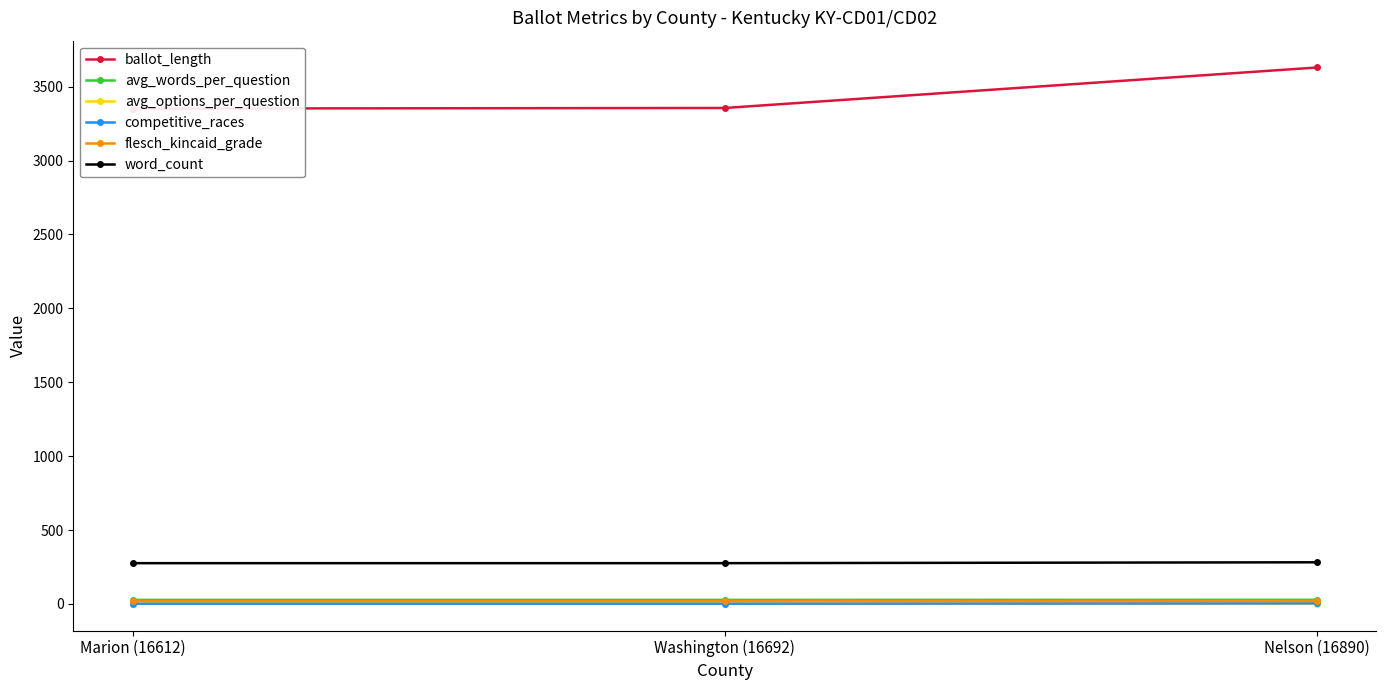

How many lines are shown in the chart?

6